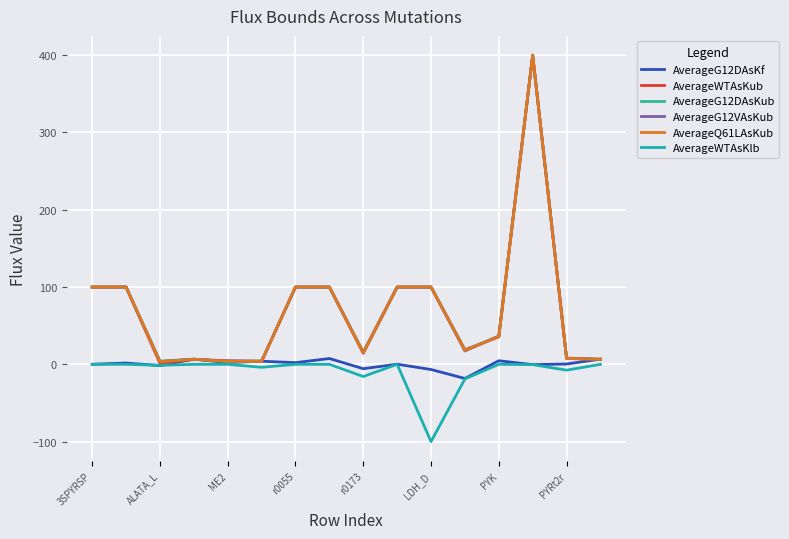

Is it true that AverageWTAsKub equals 100.0 at r0055?

True